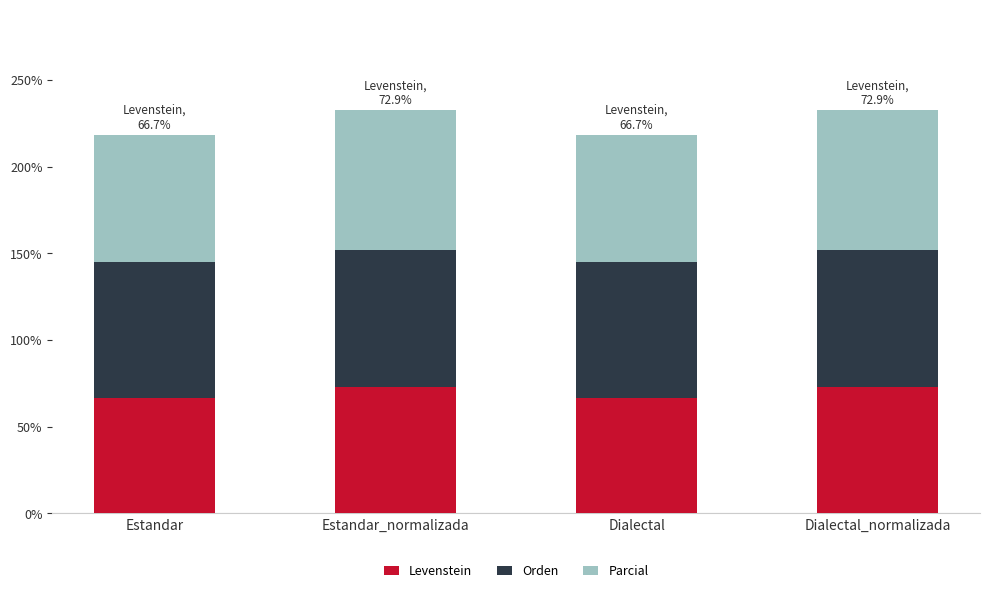

Reading left to right, transcribe the values for Levenstein.

66.7	72.9	66.7	72.9